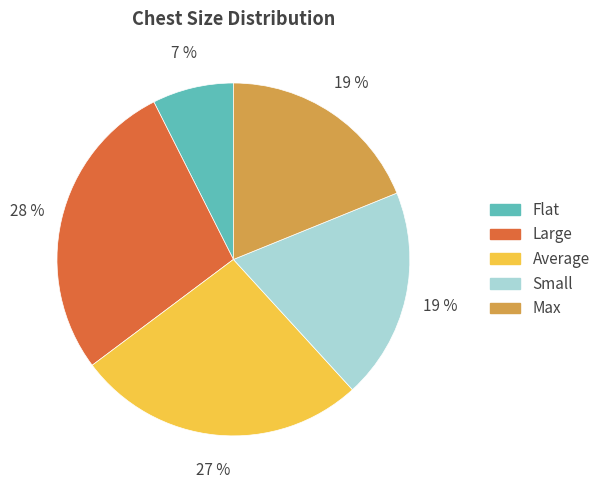

Does Average account for over 50% of the chart?

No